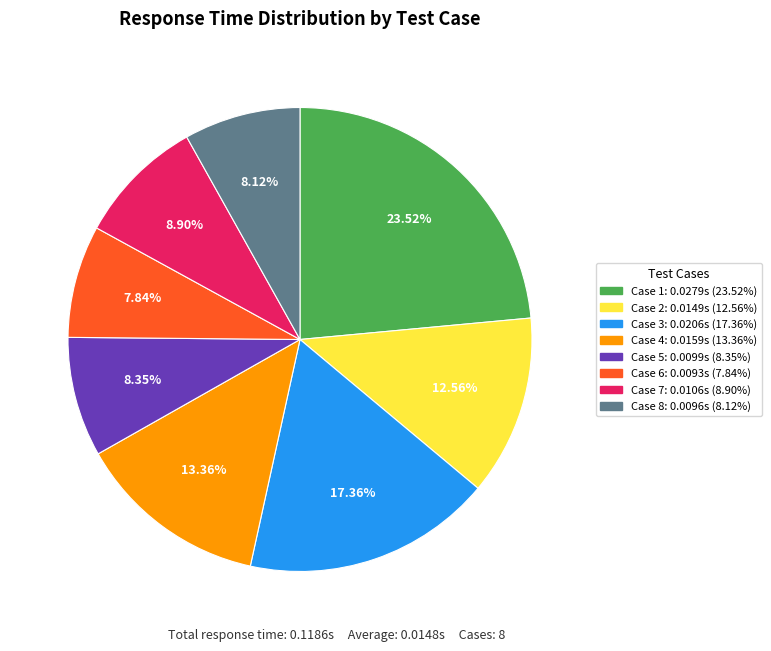

How many slices are in this pie chart?

8